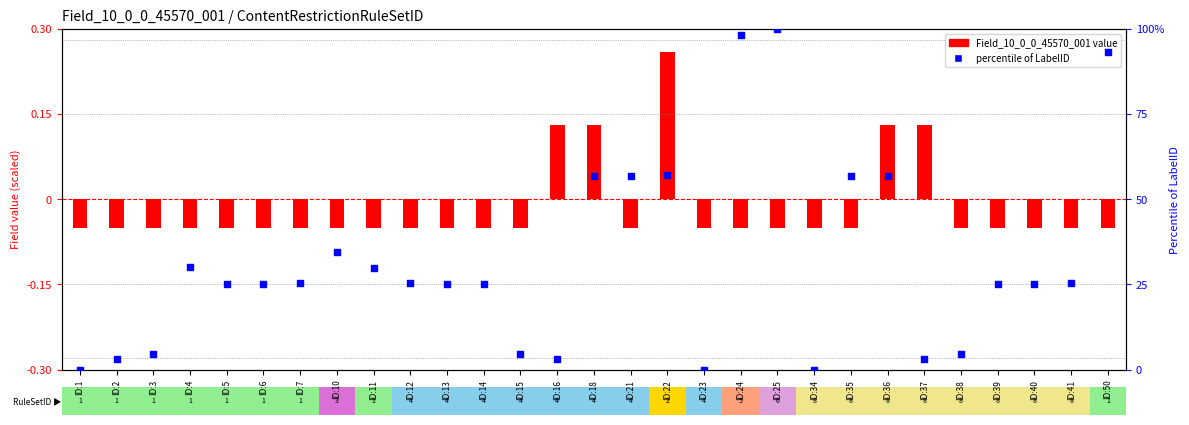

Which series has the largest total across all categories?

percentile of LabelID